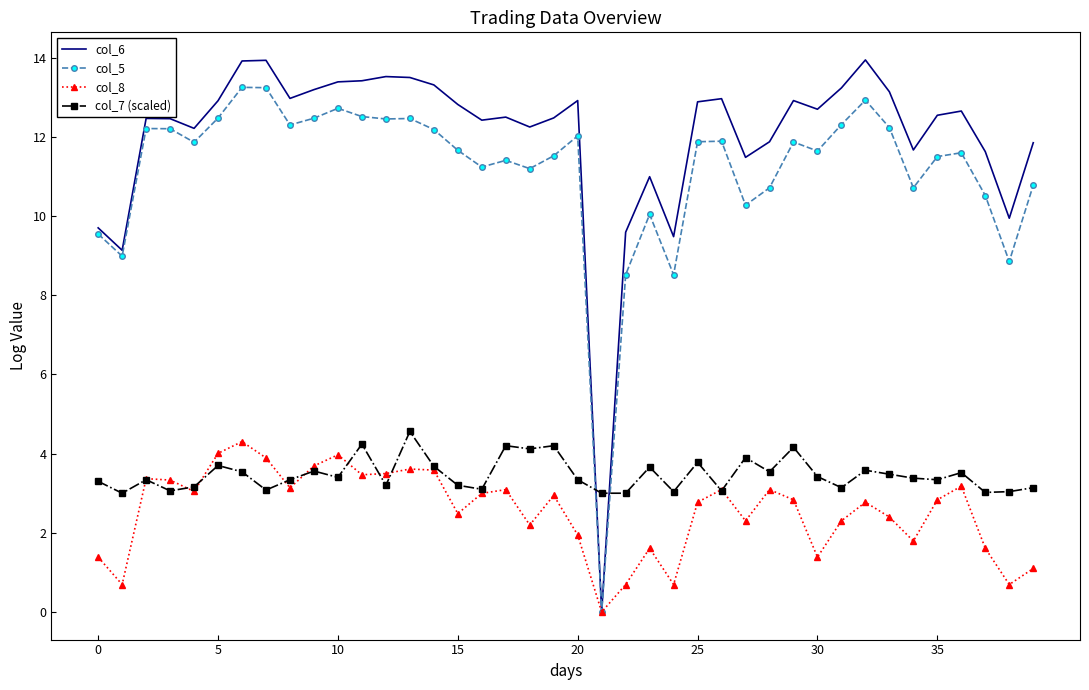

Which series has the largest total across all categories?

col_6